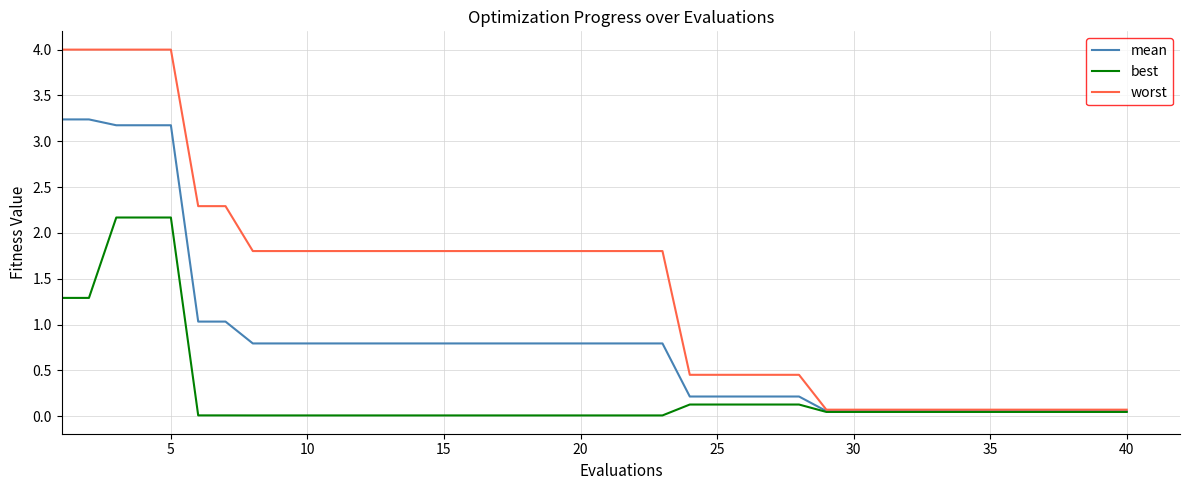

What is the average value of the best series?

0.3